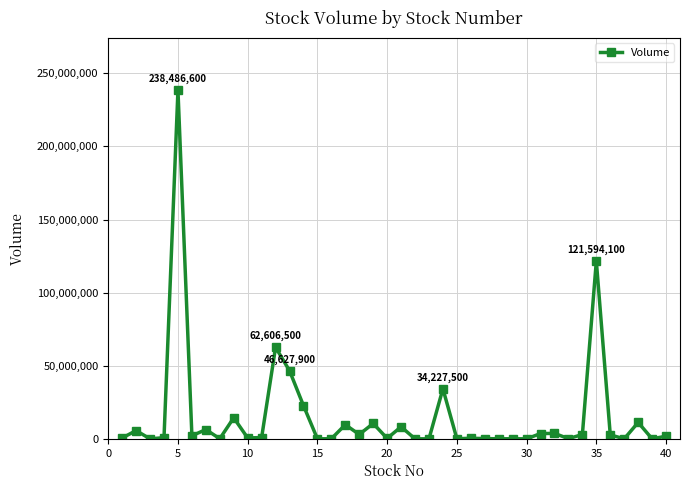

Is this an area chart (filled region under the line)?

No